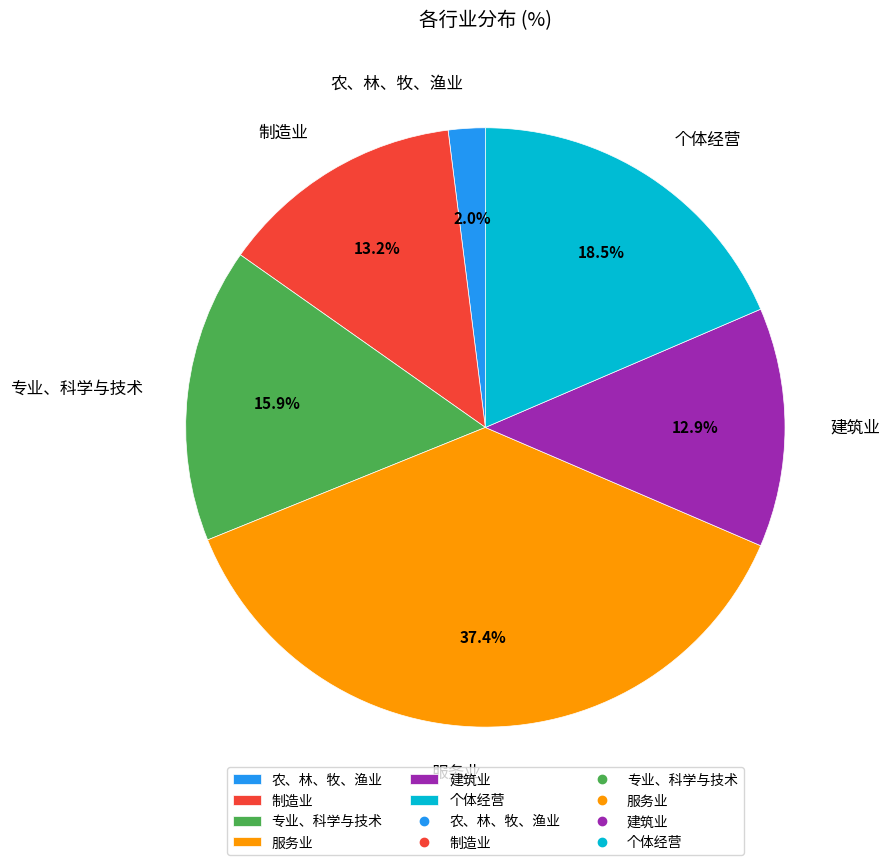

Does 农、林、牧、渔业 account for over 50% of the chart?

No